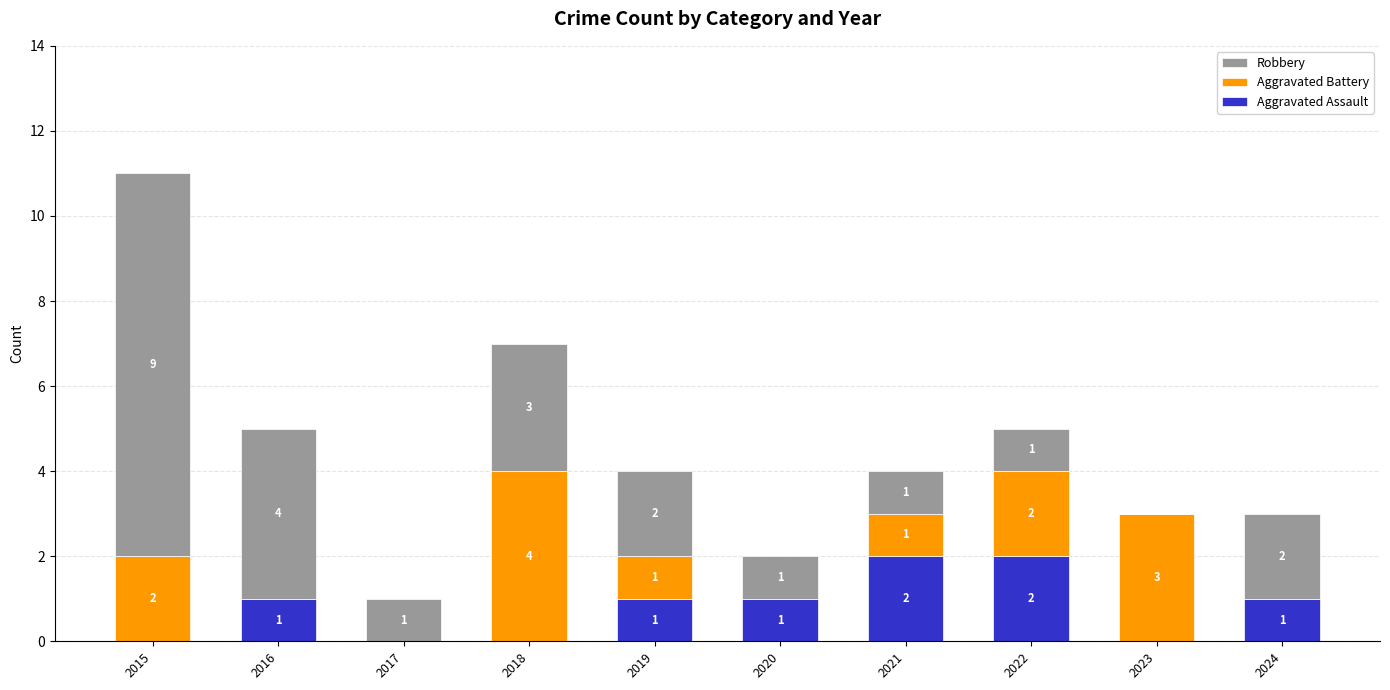

The value of Aggravated Assault at 2023 is 1. True or false?

False